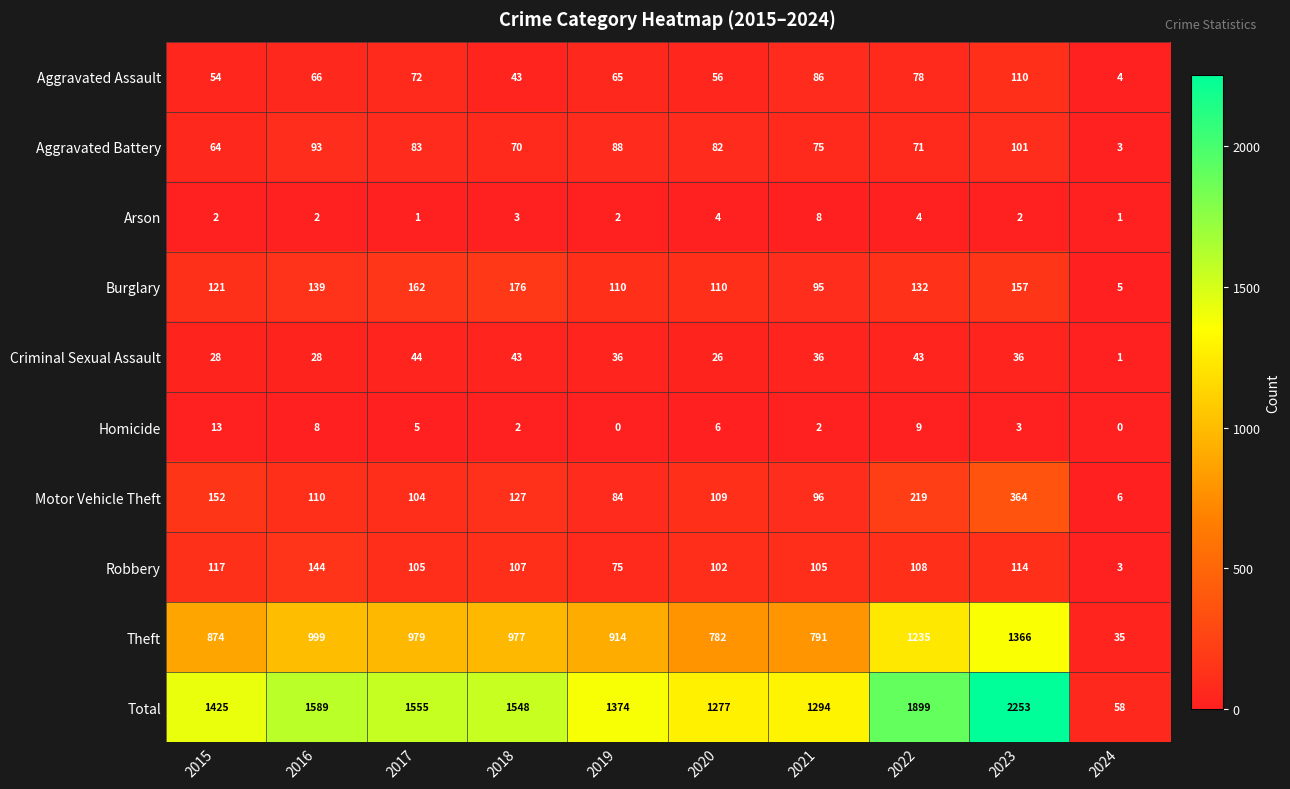

Between 2015 and 2021, which series saw the biggest shift?

Total